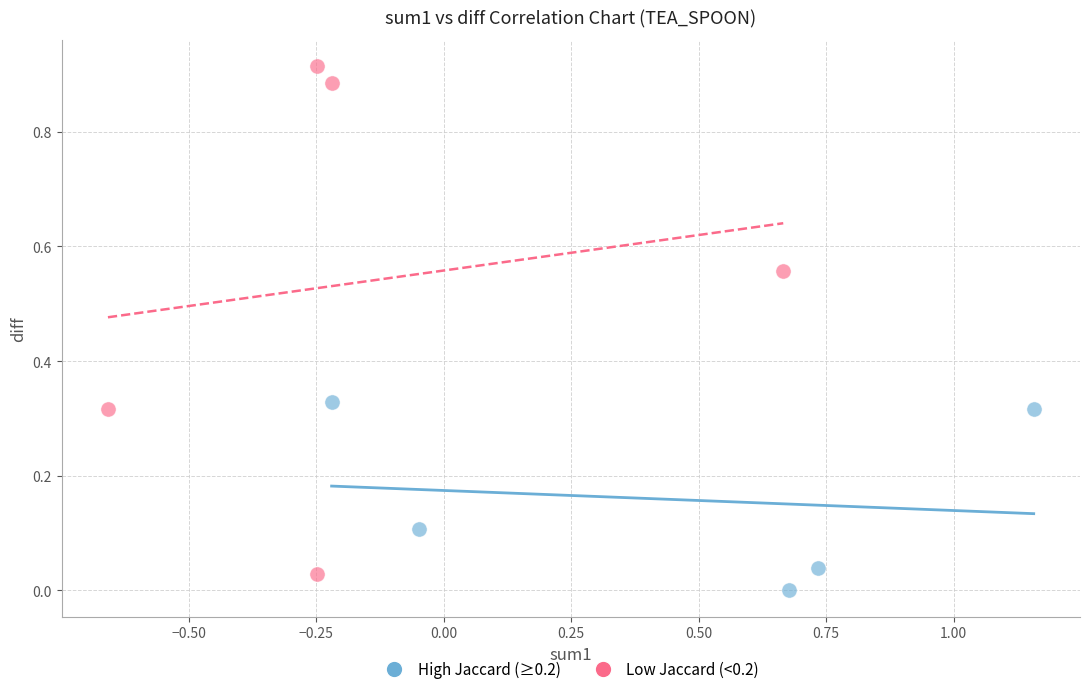

Which series has the largest Y range (max minus min)?

Low Jaccard (<0.2)